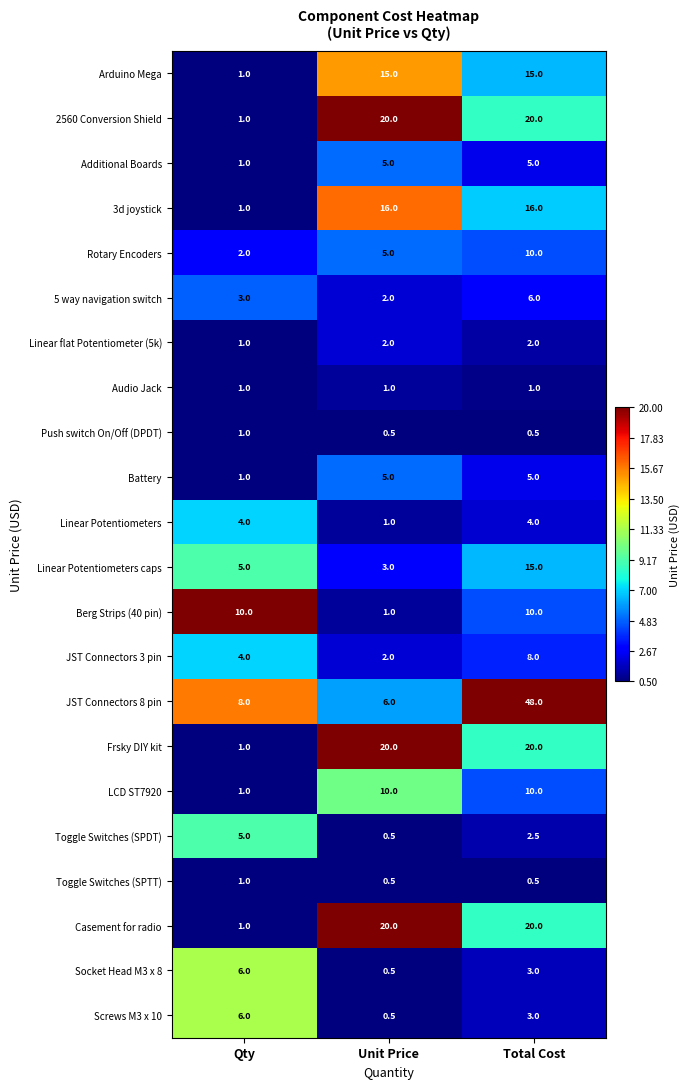

True or false: JST Connectors 3 pin has a value of 12.7 at Total Cost.

False